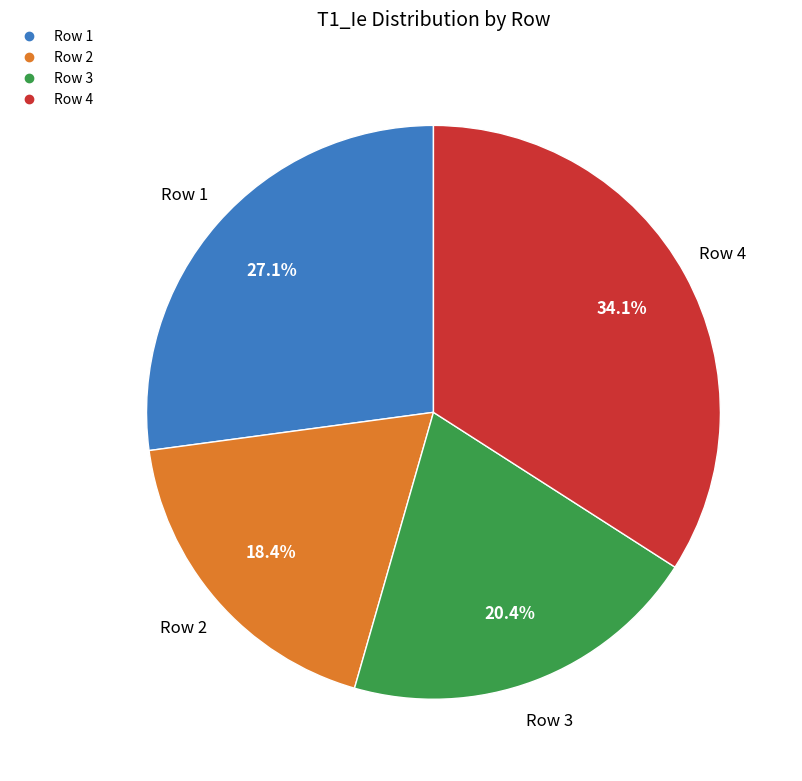

What percentage do Row 1 and Row 4 together represent?

61.2%